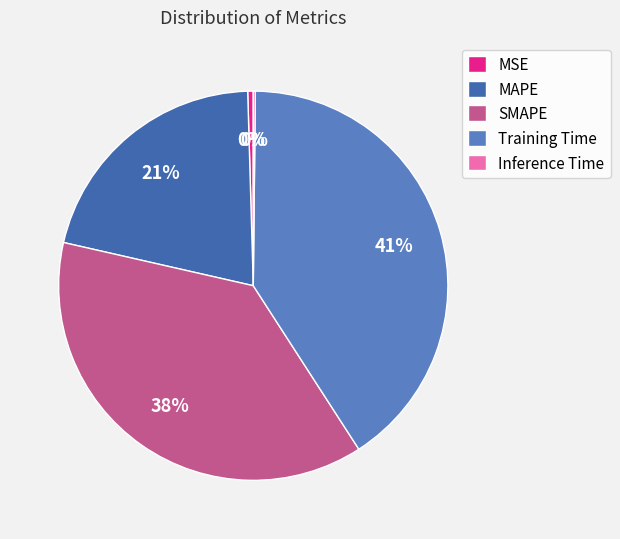

What is the total percentage of Training Time and MSE?

41.2%